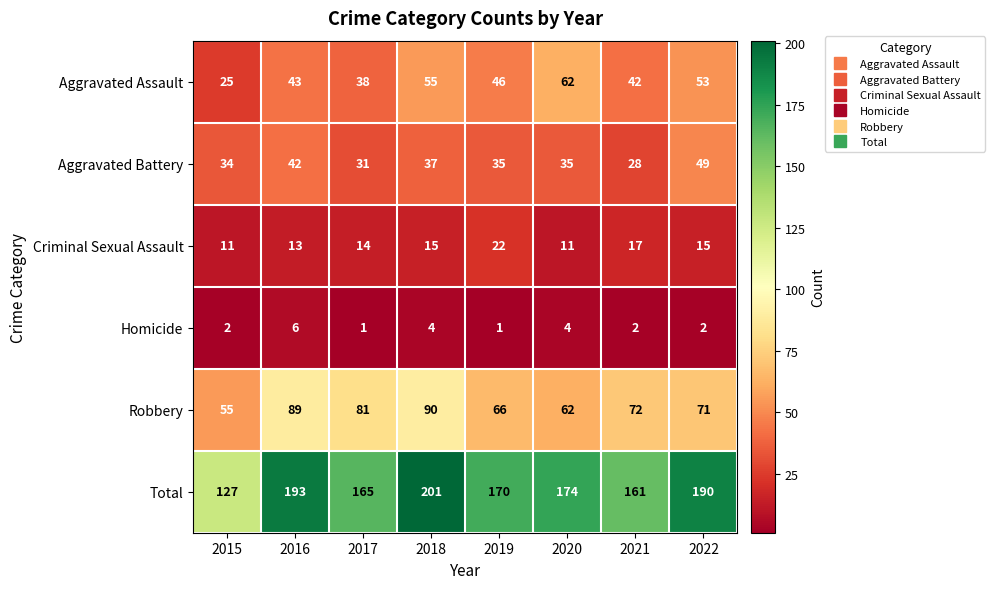

What is the maximum value for Robbery?

90